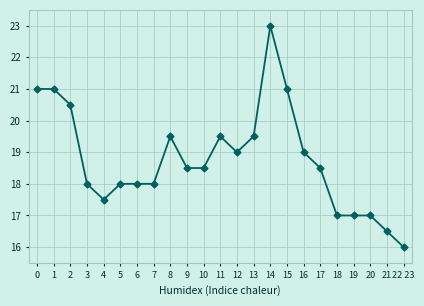

Count the number of categories in the chart.

23